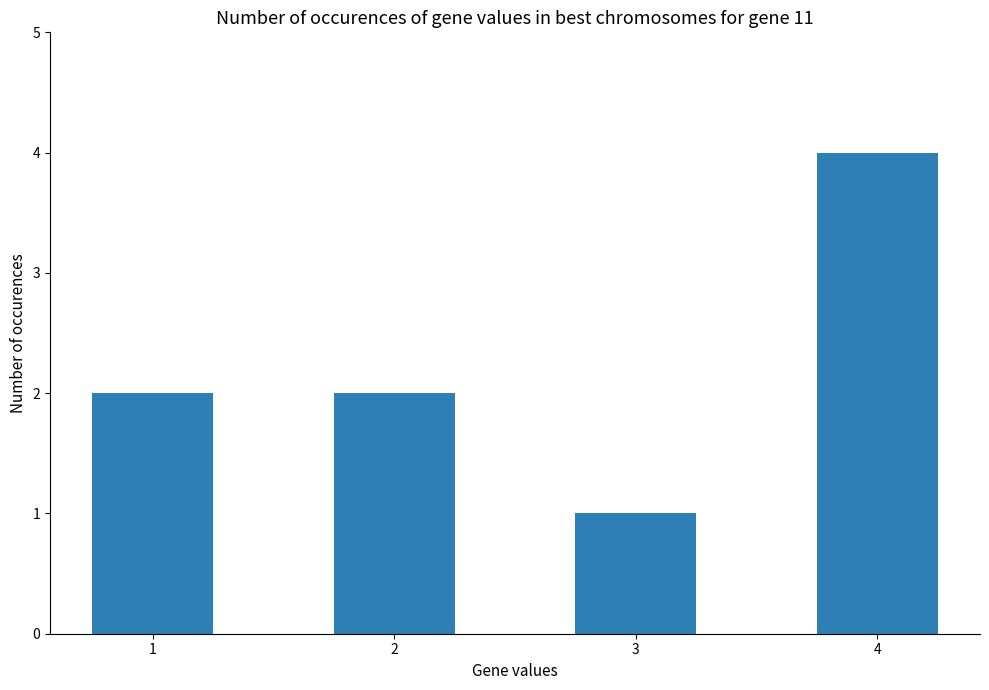

Does the chart contain any negative values?

No